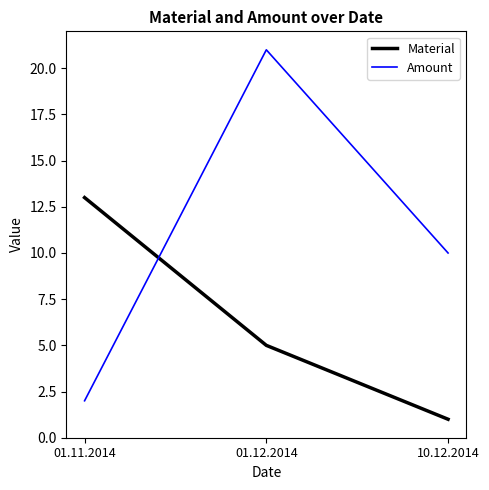

How many lines are shown in the chart?

2